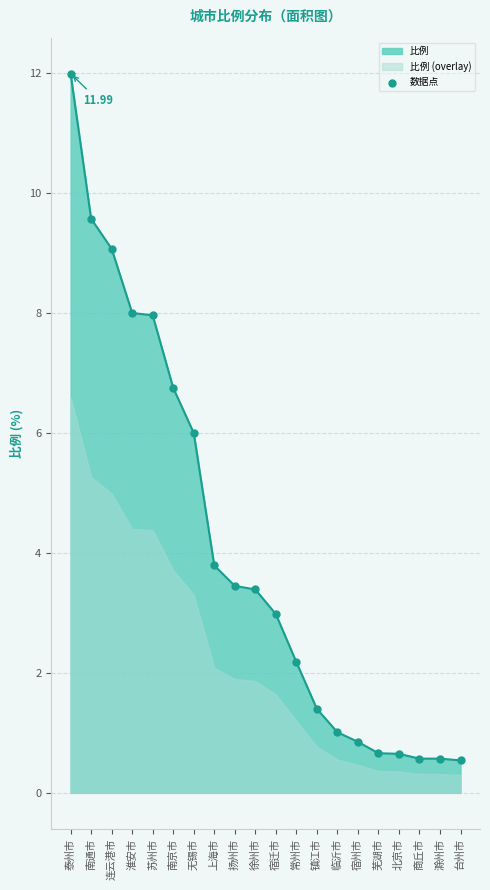

What is the change in value from 南京市 to 无锡市?

-0.8